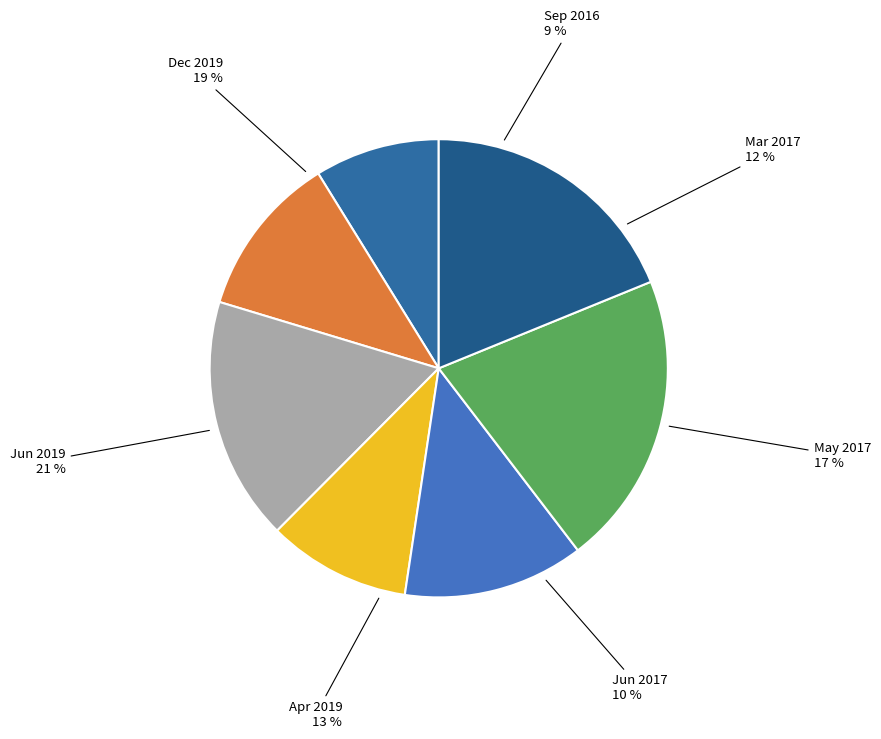

Is the sum of 201904 and 201906 greater than half?

No